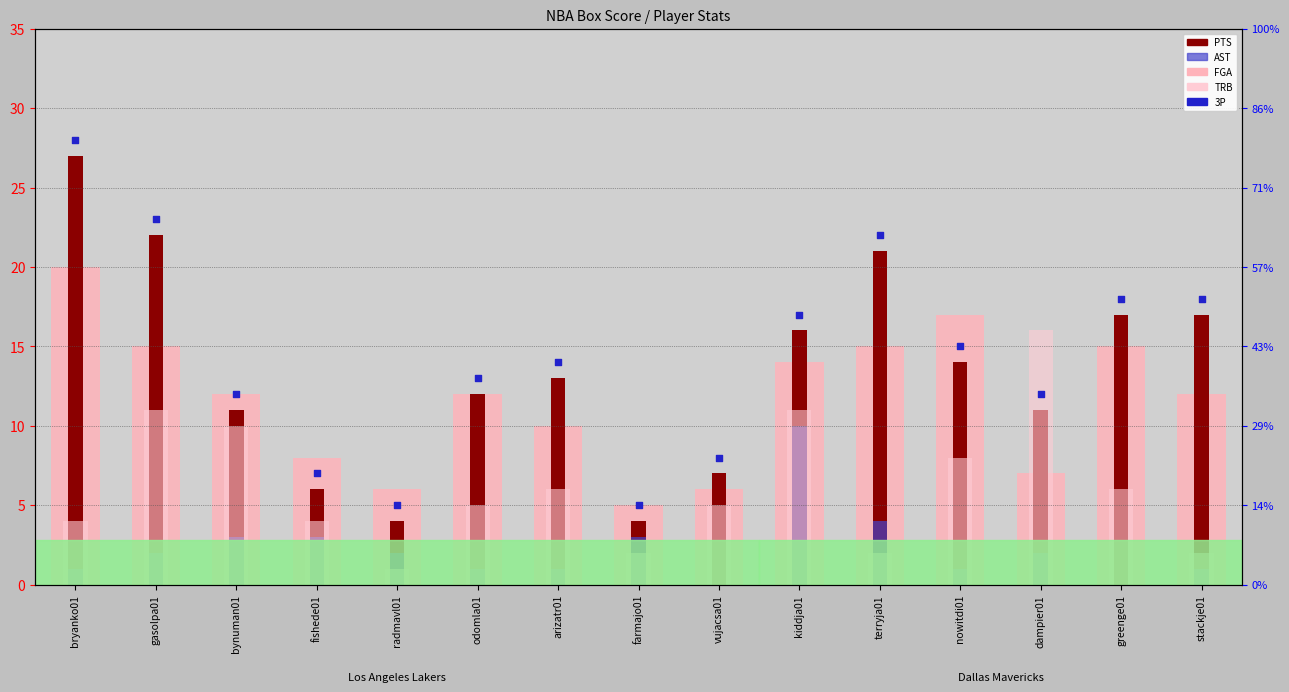

At which category is the sum across all series the highest?

bryanko01